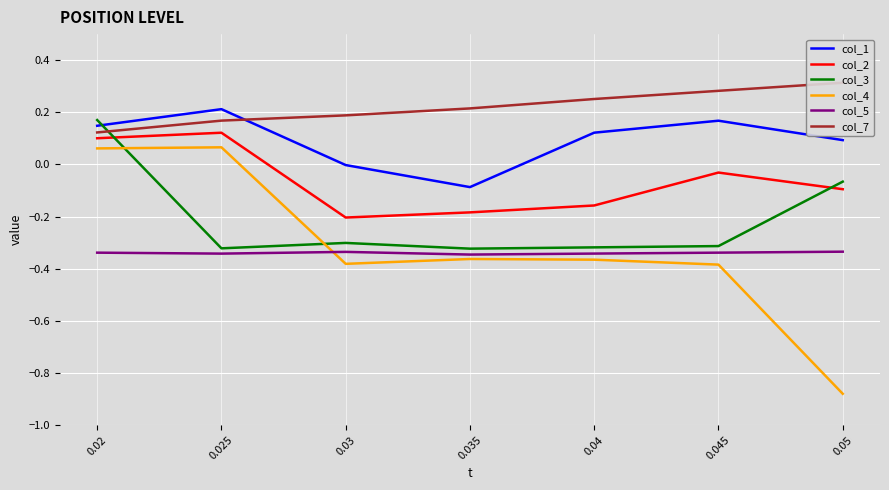

Rank the series at 0.02 from lowest to highest value.

col_5, col_4, col_2, col_7, col_1, col_3